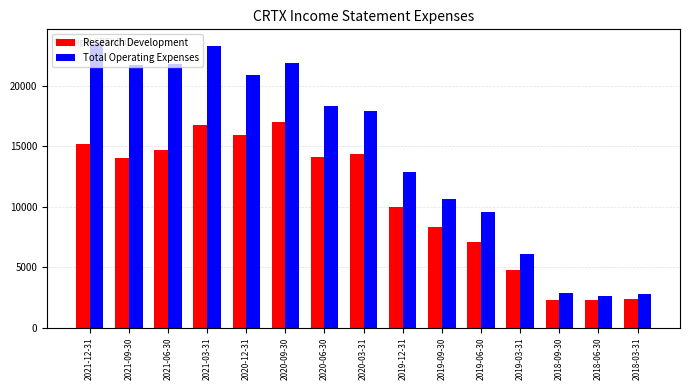

What are all the series names shown in the legend?

Research Development, Total Operating Expenses